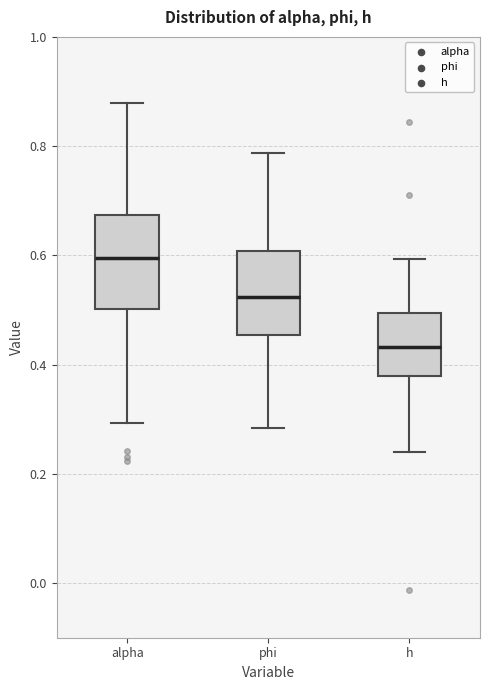

Where does the upper whisker of the box for phi end on the y-axis? The values are not printed on the chart, so give them approximately, as read against the axis.

0.78